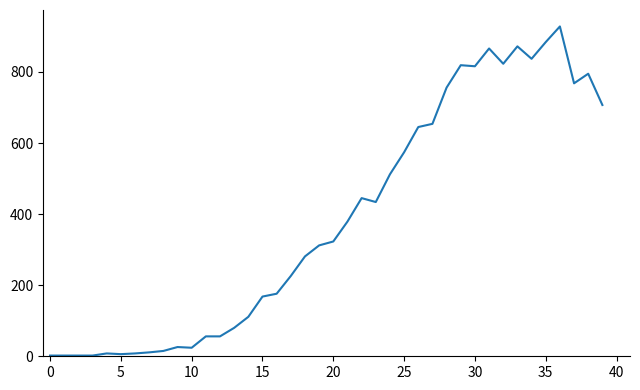

What is the difference between the maximum and minimum values?

926